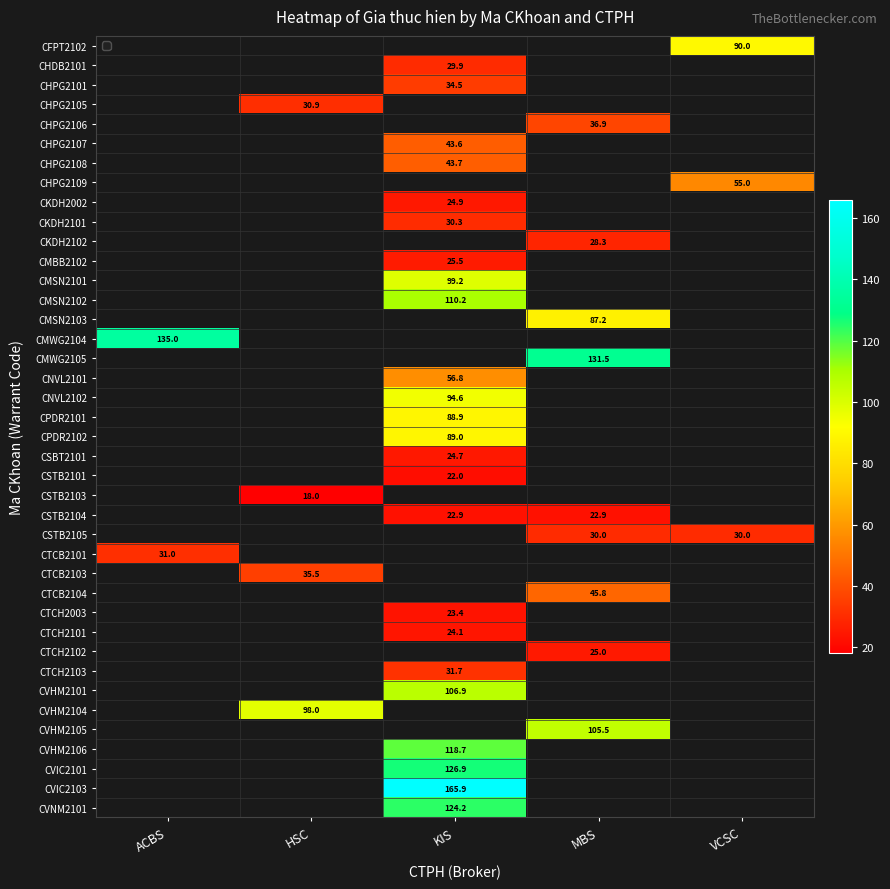

Which label corresponds to the smallest value in the chart?

HSC